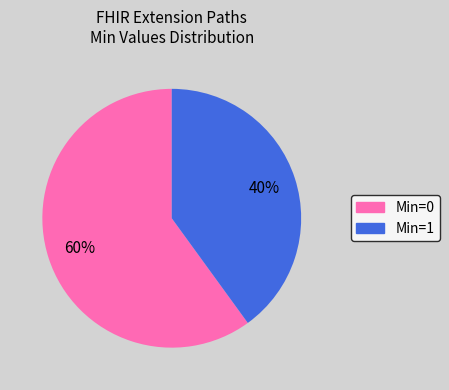

Is there any slice that represents more than half of the pie?

Yes